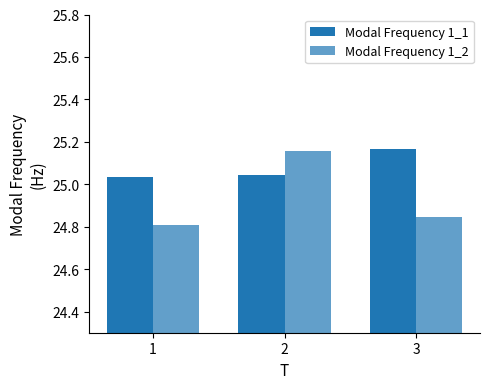

Which category has the highest value across all series?

3